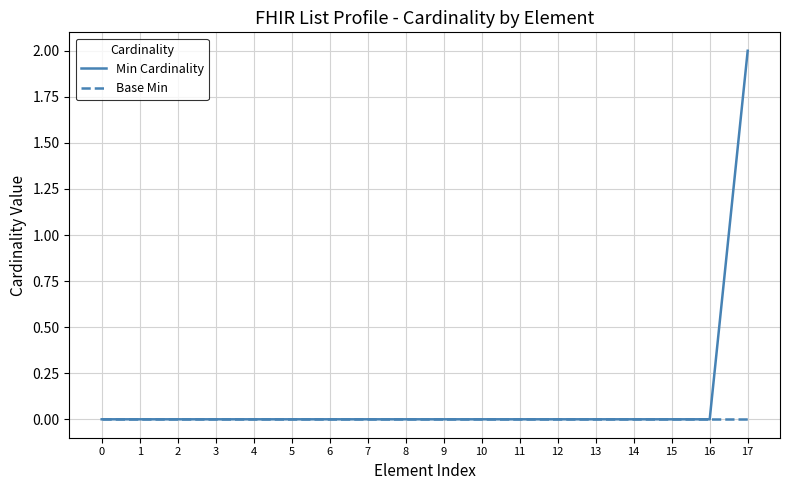

Count the Min Cardinality values in the range 0 to 1.

17